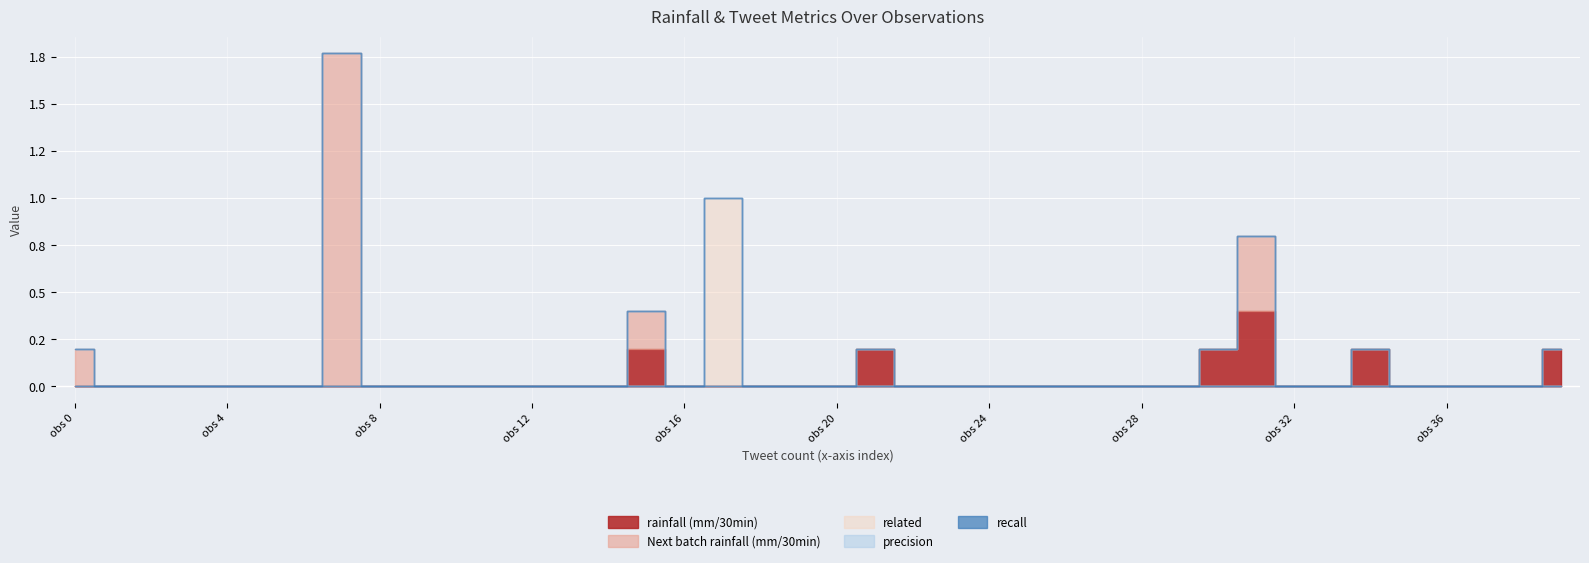

Is it true that rainfall (mm/30min) equals 0.2 at 34?

True